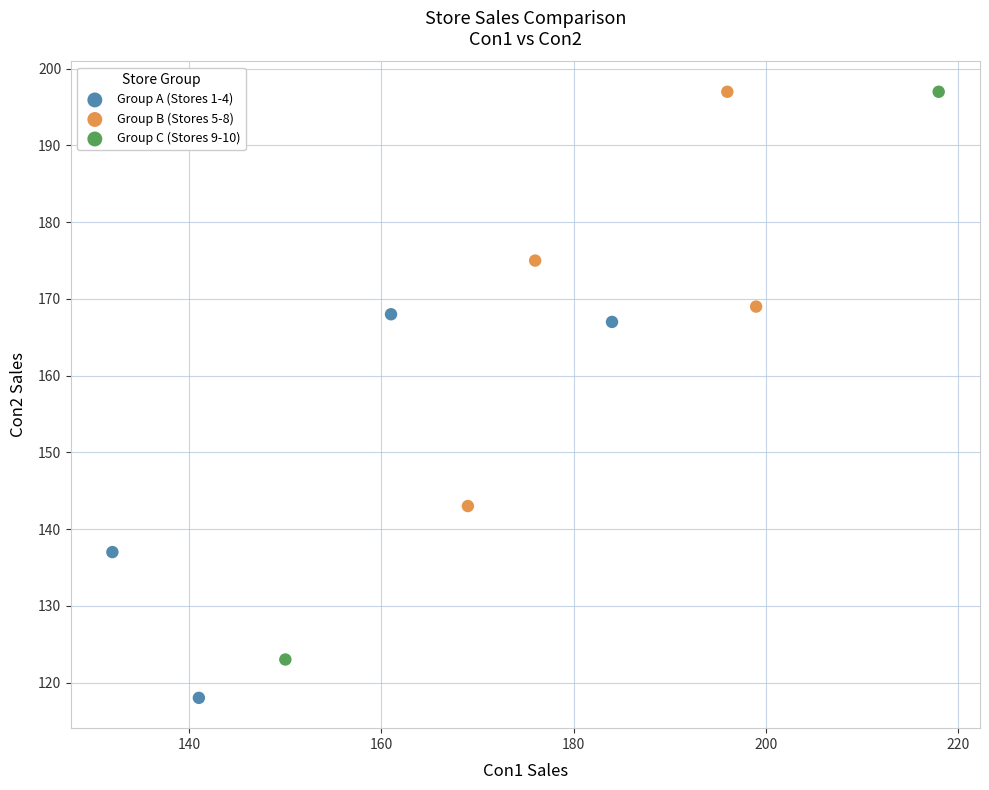

Which series has the widest spread of Y values?

Group C (Stores 9-10)